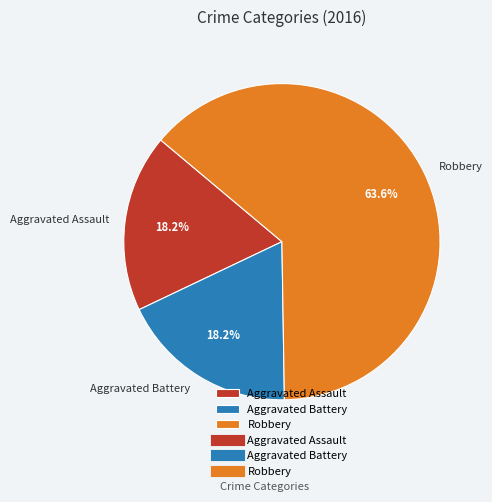

Which slice is the largest?

Robbery